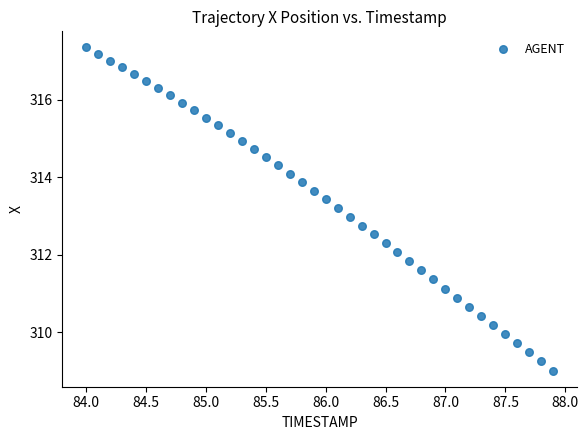

What is the range of X values (max minus min)?

3.9